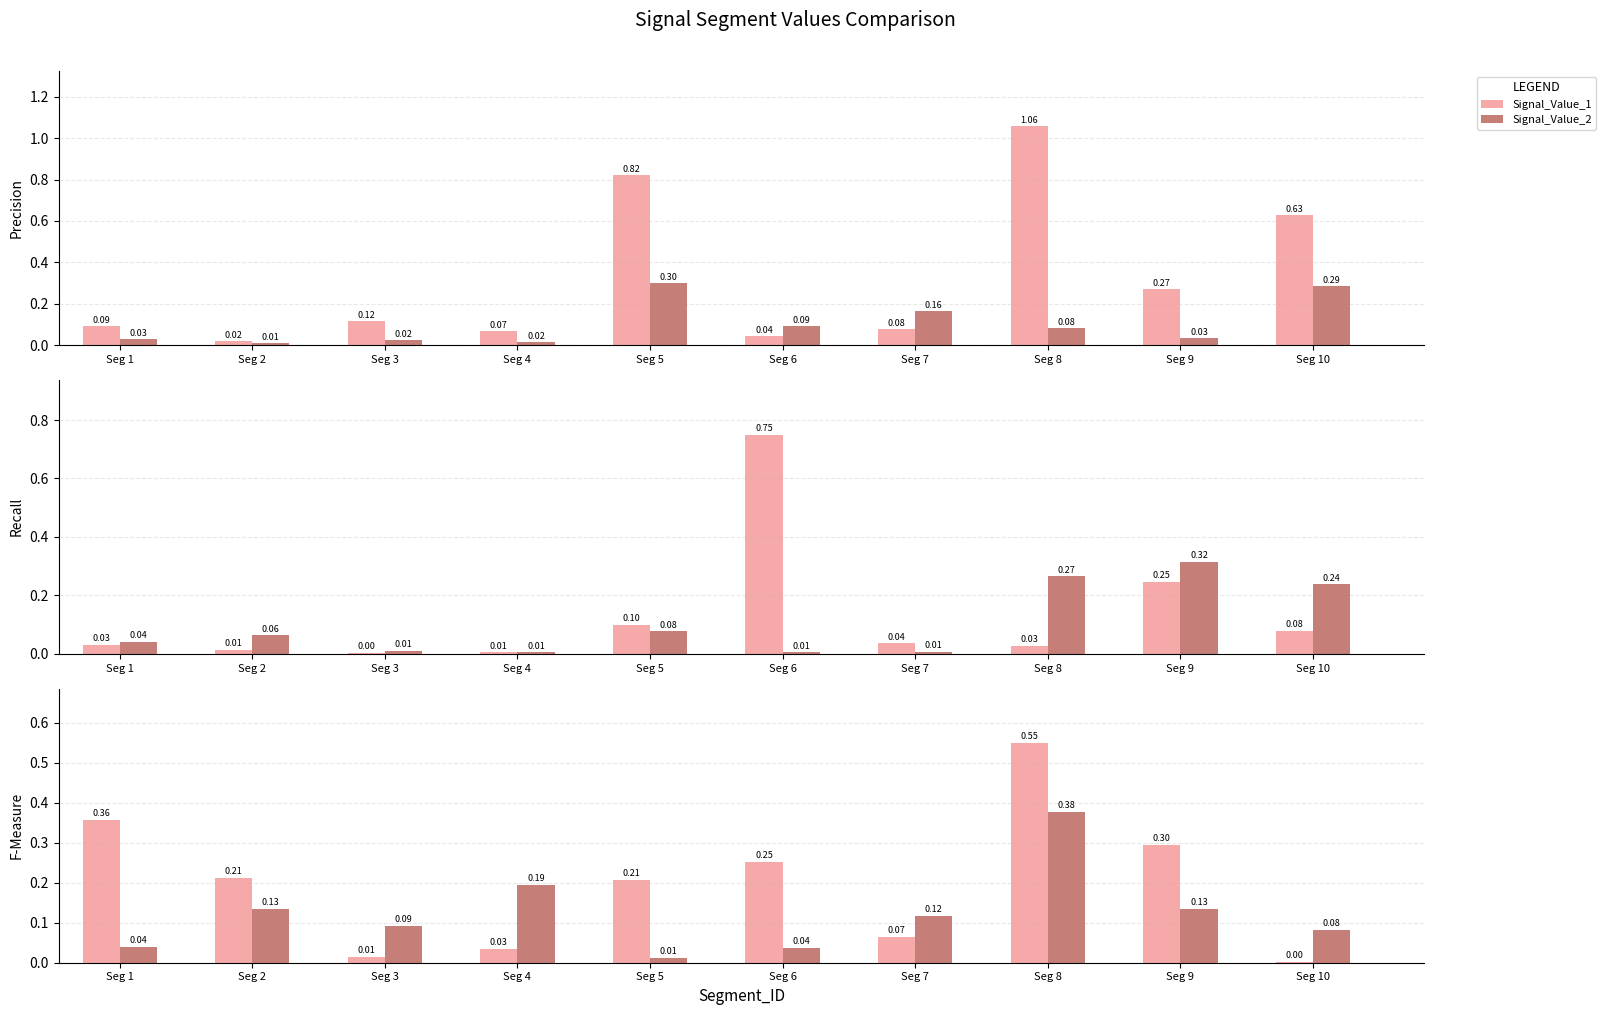

Which has a higher value, Seg 5 or Seg 3?

Seg 5